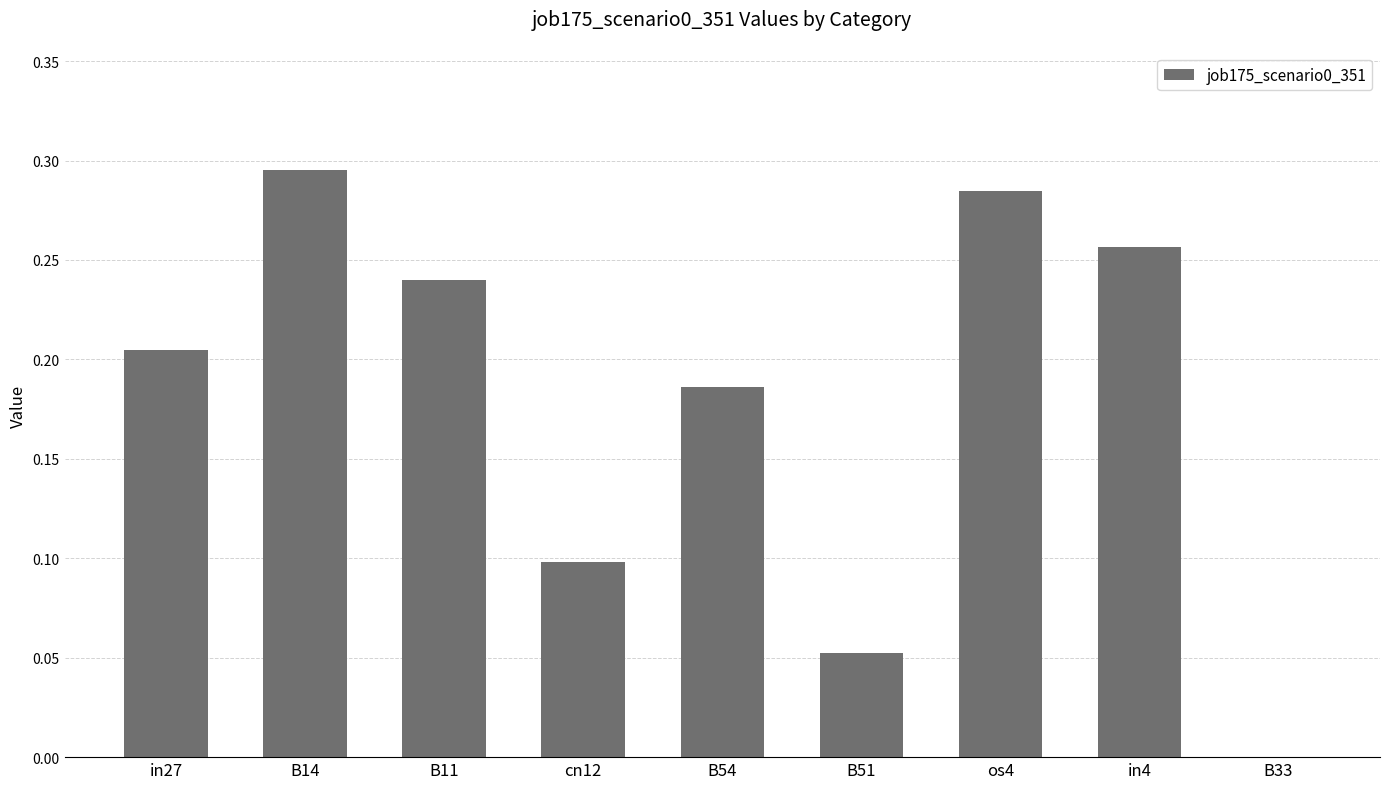

At which category does the chart reach its peak across all series?

B14